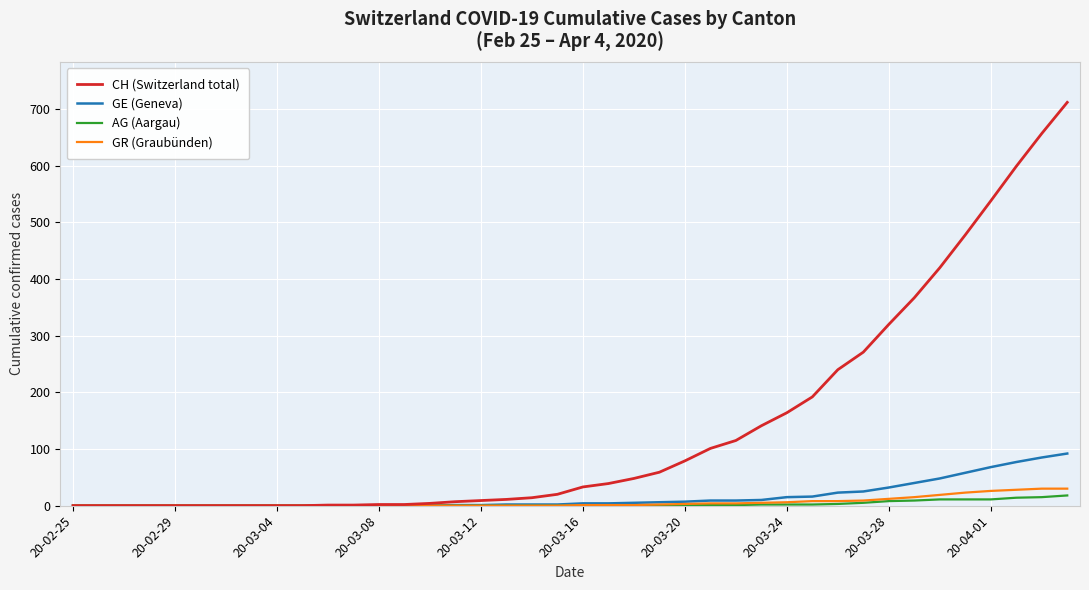

What is the difference between the maximum and minimum values in the GR (Graubünden) series?

30